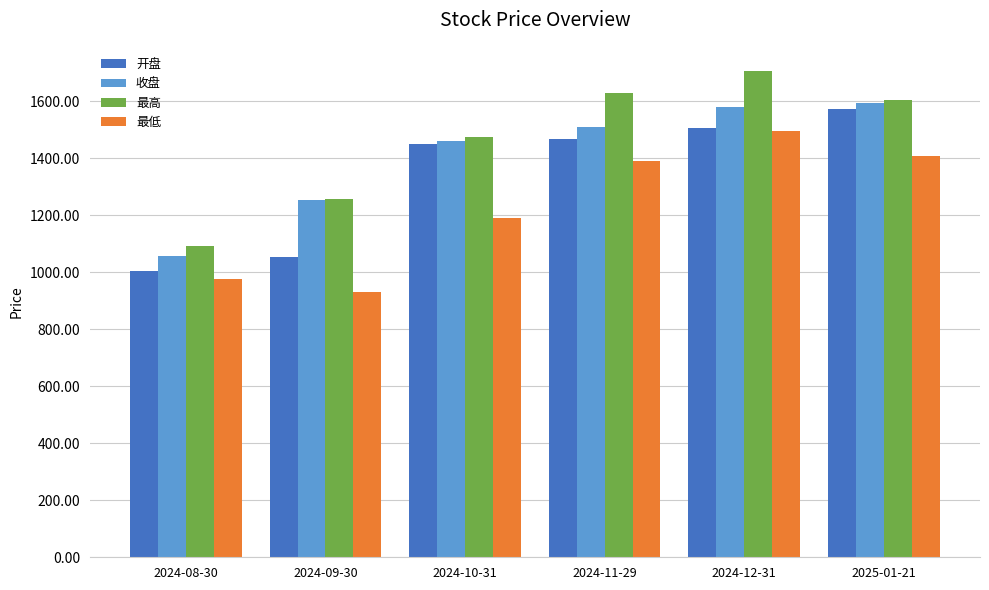

Count the number of categories in the chart.

6